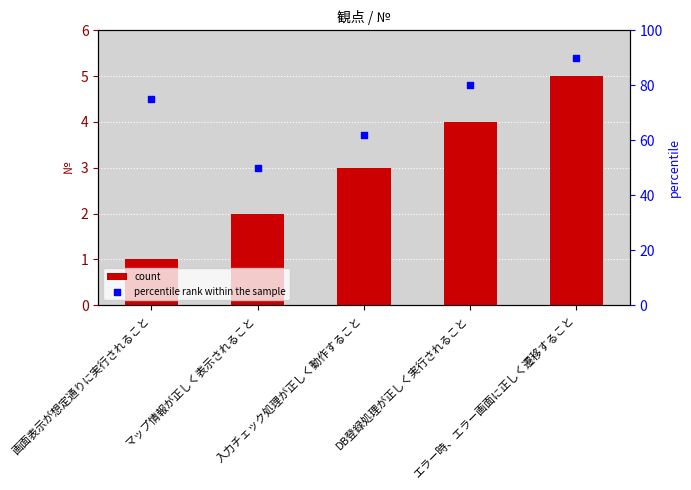

What is the change in value from 入力チェック処理が正しく動作すること to DB登録処理が正しく実行されること?

+1